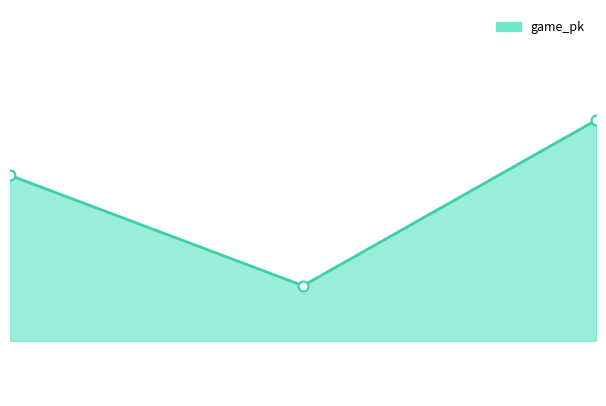

Does the chart have visible grid lines?

No